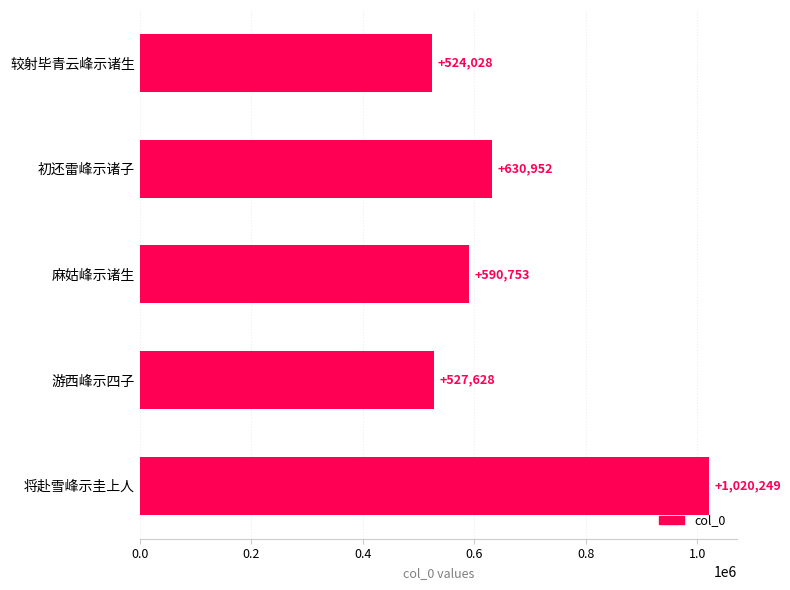

What is the smallest value displayed?

524028